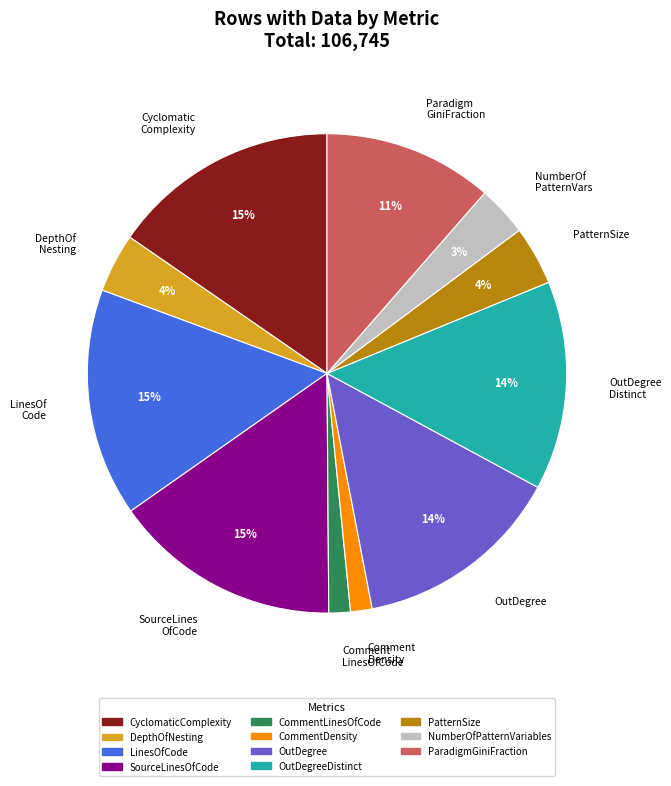

What is the ratio of the value at SourceLines OfCode to the value at LinesOf Code?

1.0